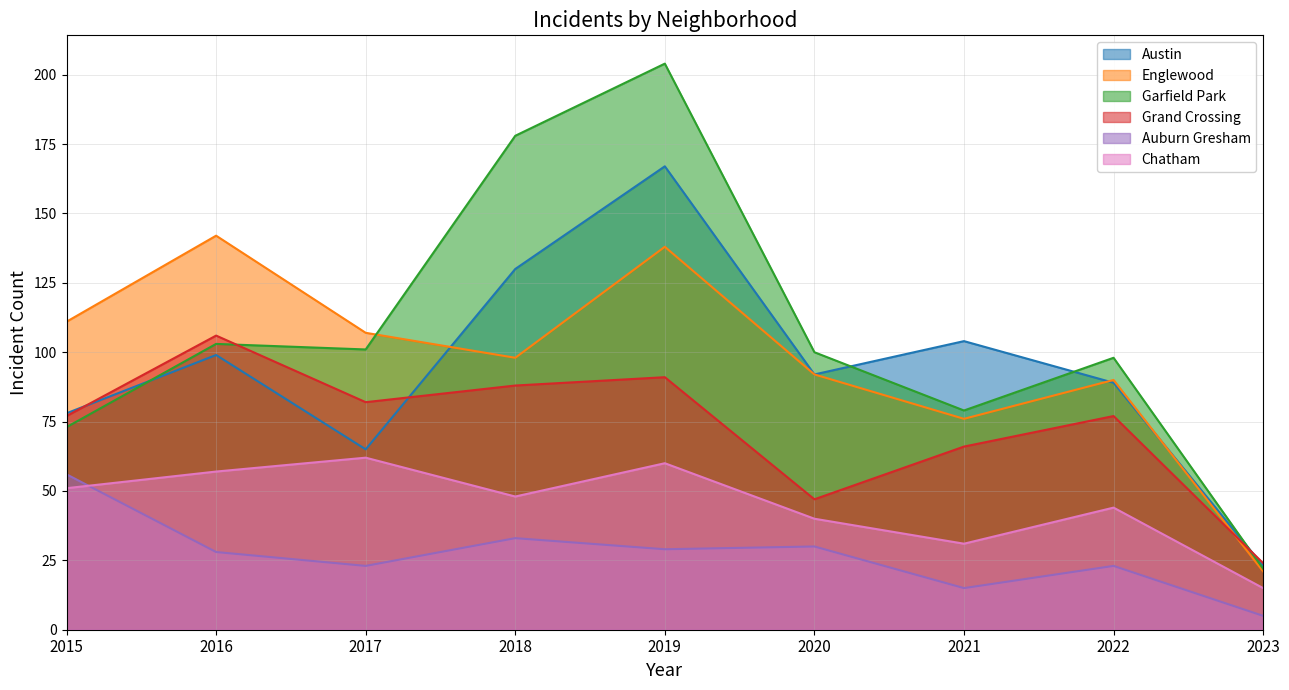

True or false: Englewood has a value of 76 at 2021.

True